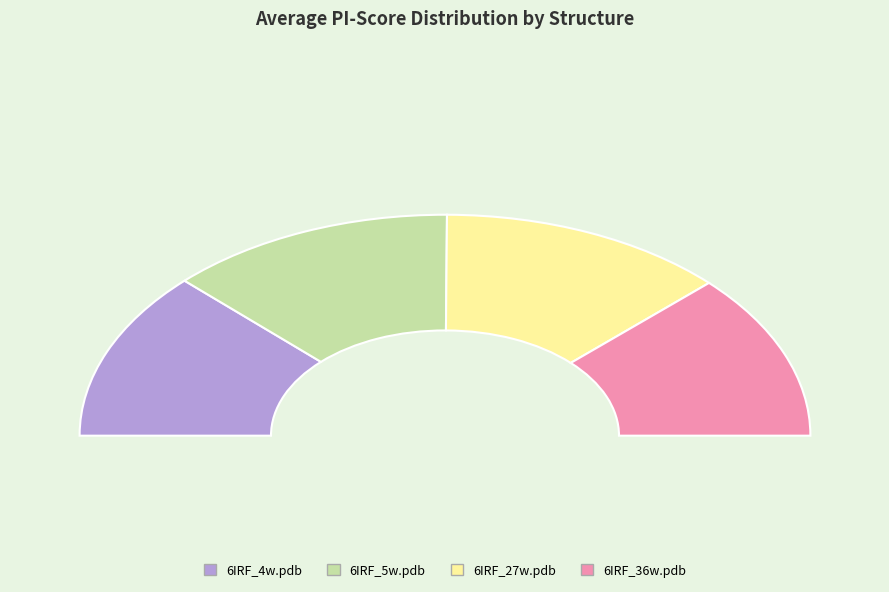

Approximately how many times larger is the value at 6IRF_27w.pdb compared to 6IRF_5w.pdb?

1.0